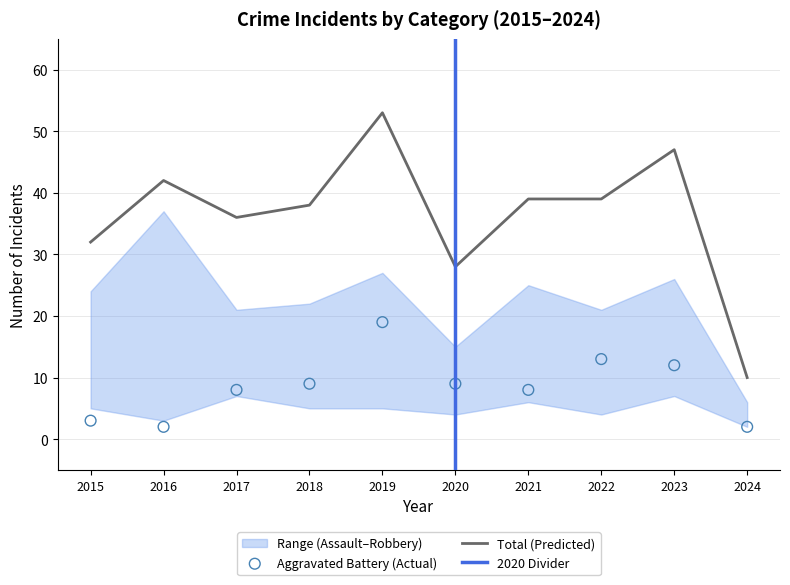

At how many categories does at least one series exceed 20?

9